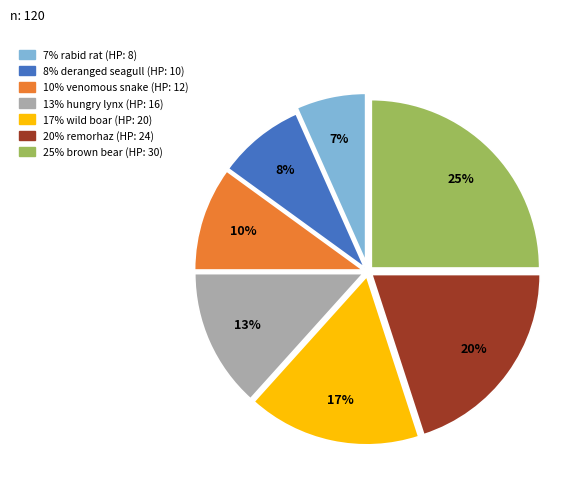

Is there any slice that represents more than half of the pie?

No